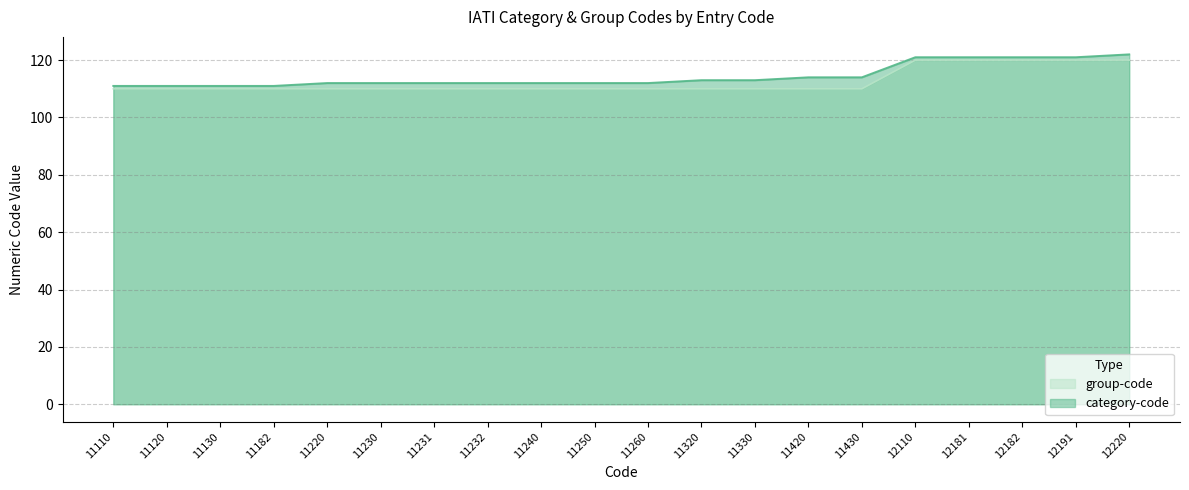

What is the minimum value shown in the chart?

110